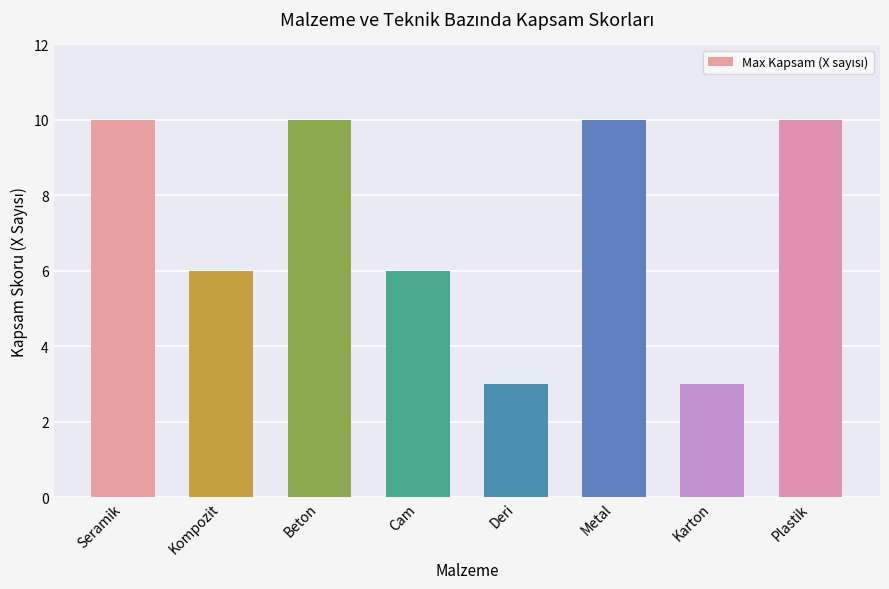

What is the change in value from Kompozit to Karton?

-3